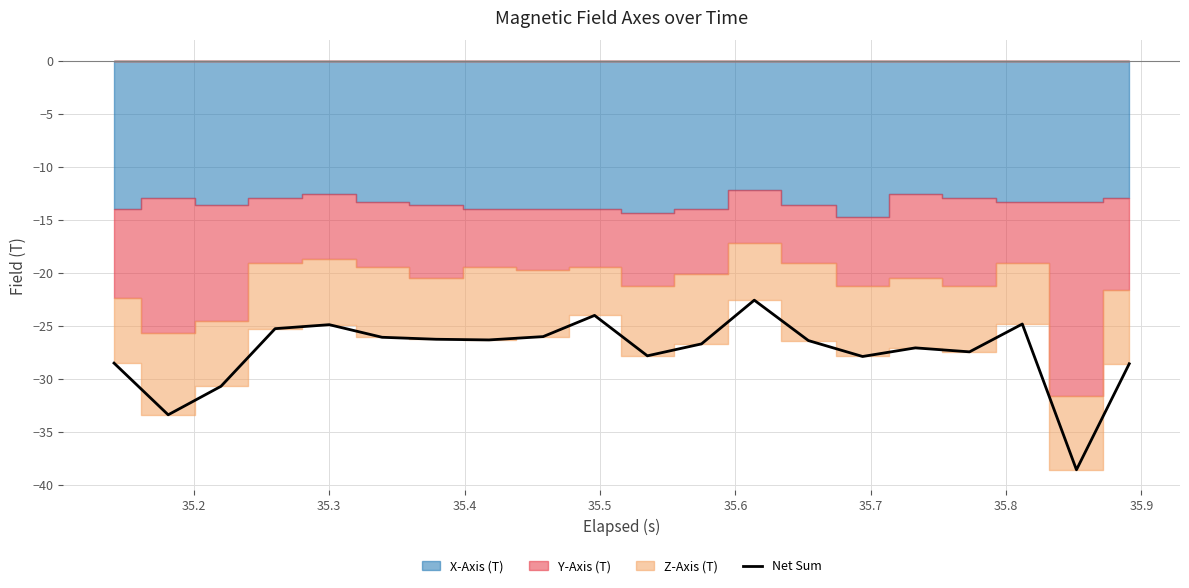

How many lines are shown in the chart?

1